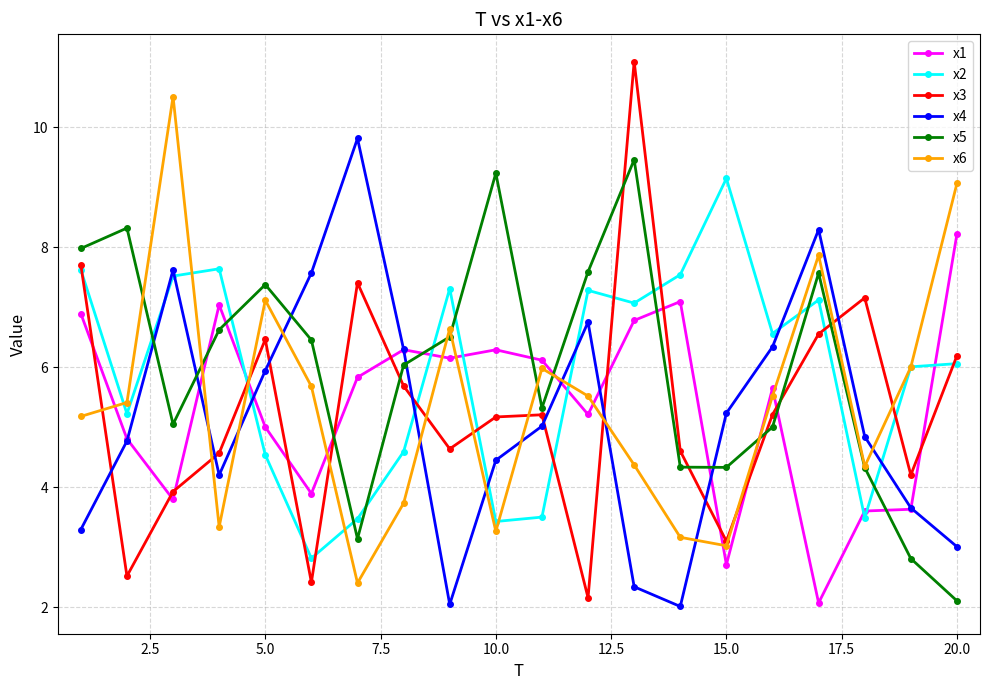

What is the minimum value shown in the chart?

2.0